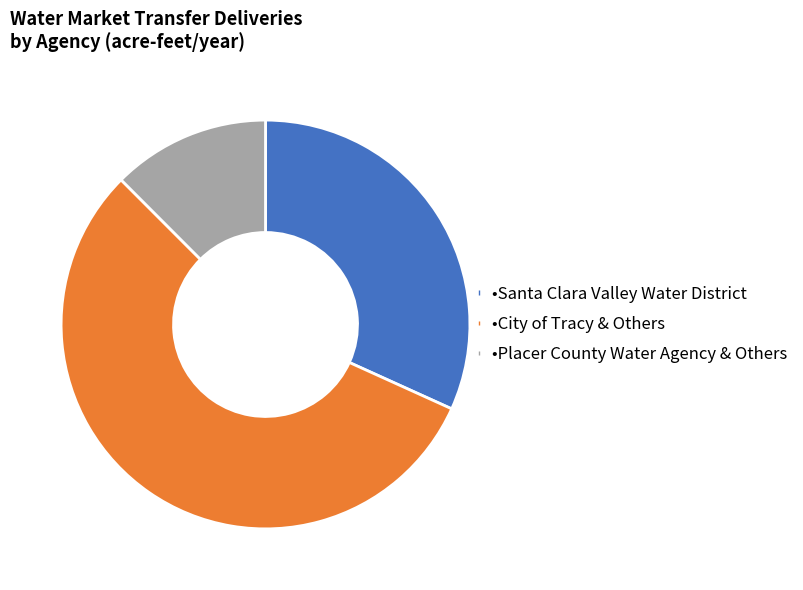

Count the number of slices in the pie.

3